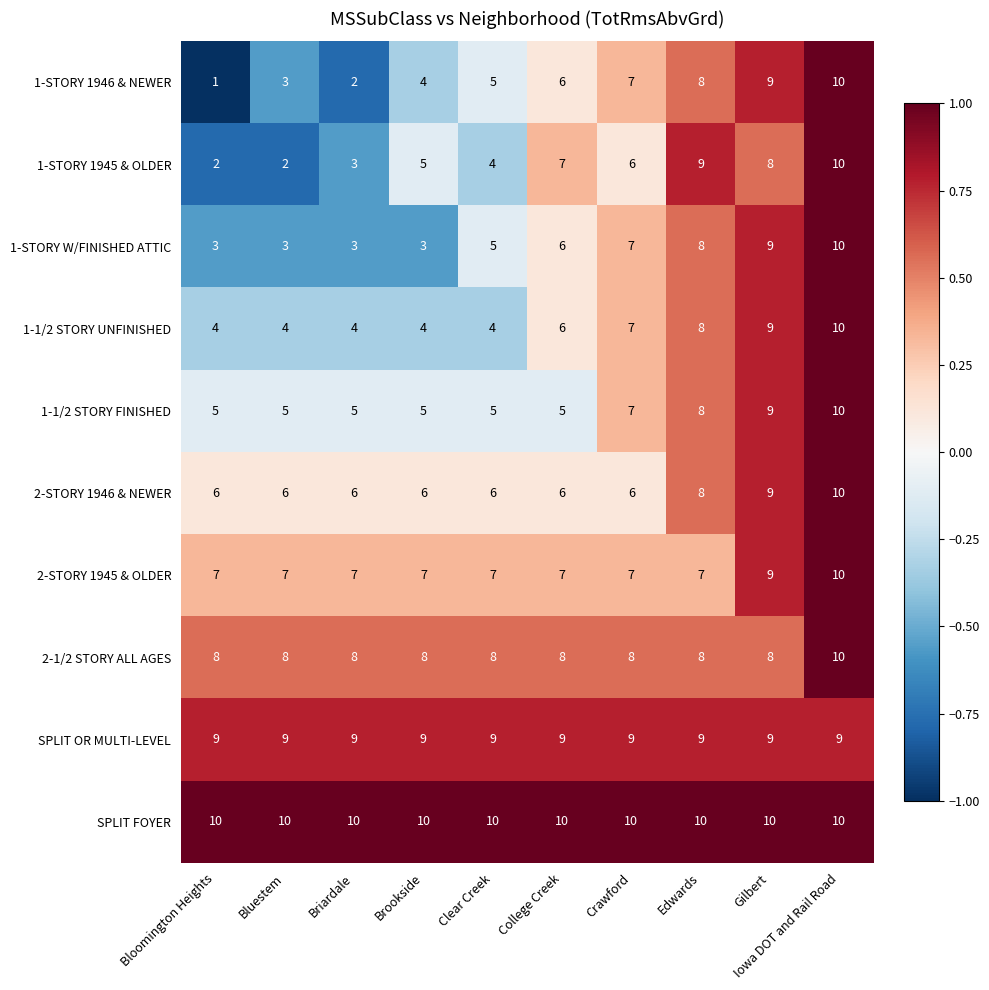

What is the spread (max minus min) of values at Briardale?

8